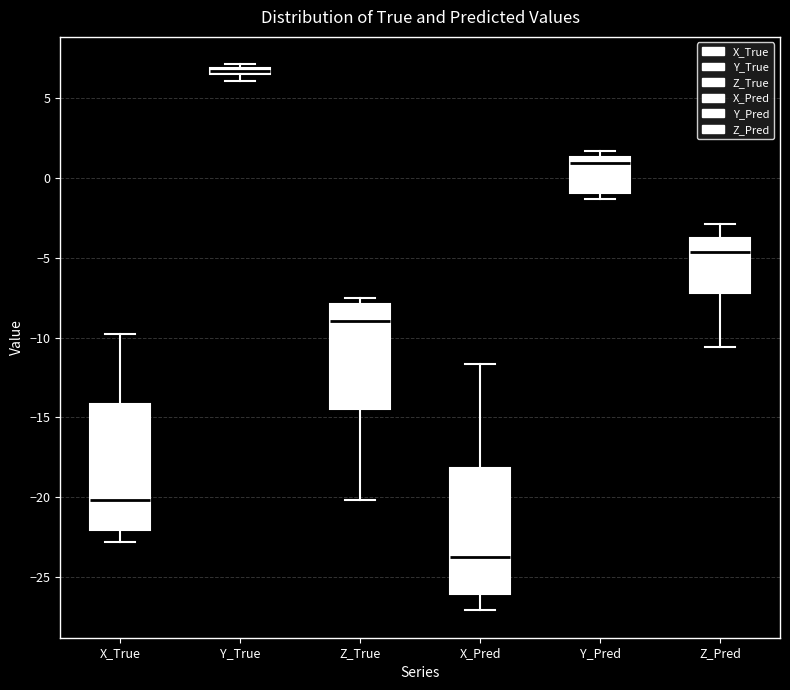

Which box's median line is the highest?

Y_True